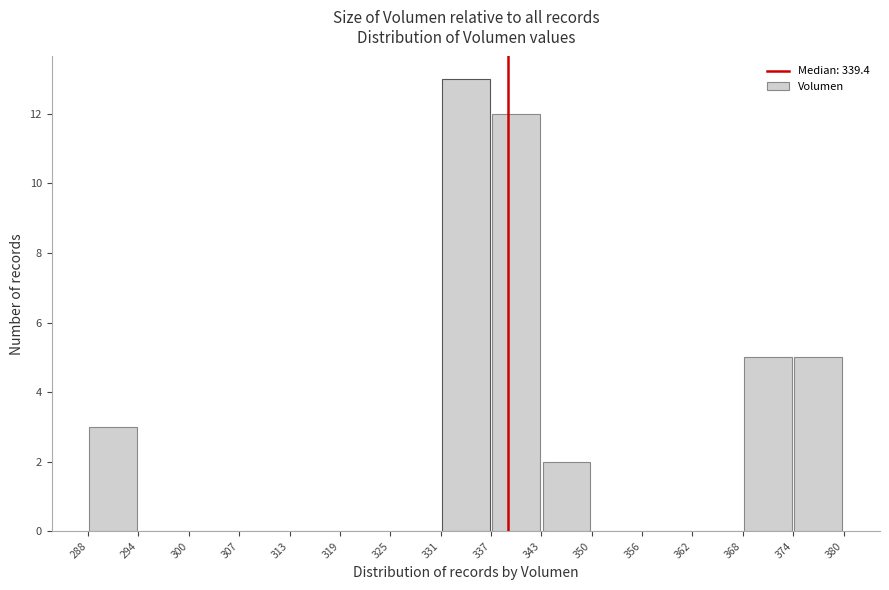

What is the height of the bar covering 374 to 380 on the x-axis? The values are not printed on the chart, so give them approximately, as read against the axis.

5